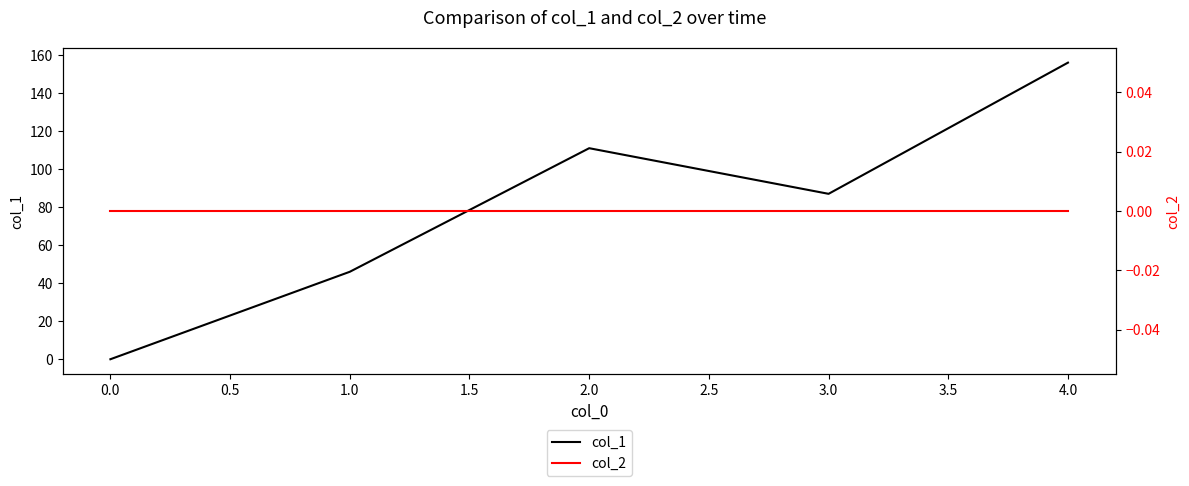

The value of col_1 at 4.0 is 86. True or false?

False